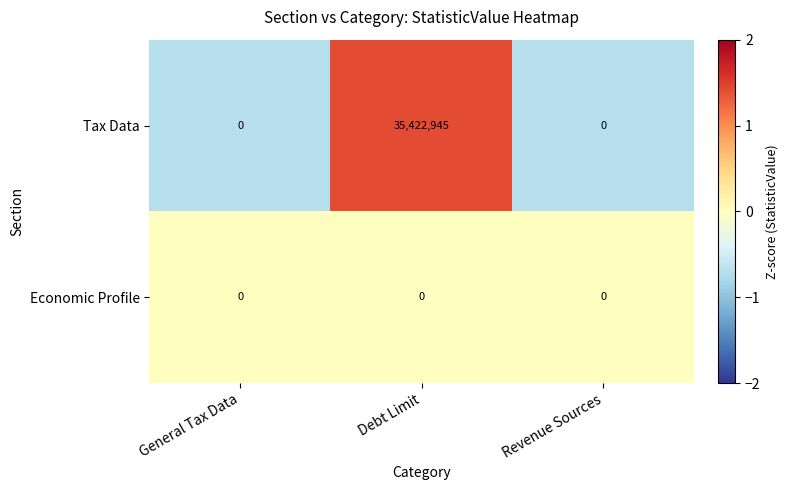

At which category is the sum across all series the highest?

Debt Limit